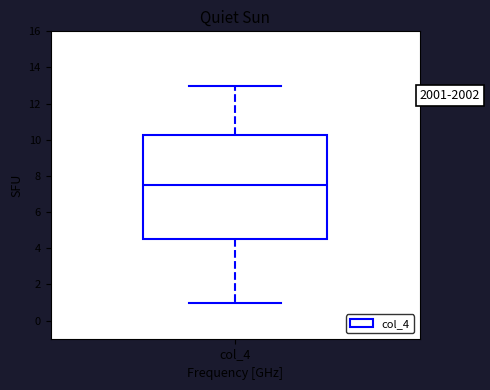

Transcribe this box plot: give where the median line is, the range the box spans, and where the two whiskers end, as read against the y-axis. The values are not printed on the chart, so give them approximately, as read against the axis.

median 7.6, box 4.6 to 10.2, whiskers 1.0 to 13.0